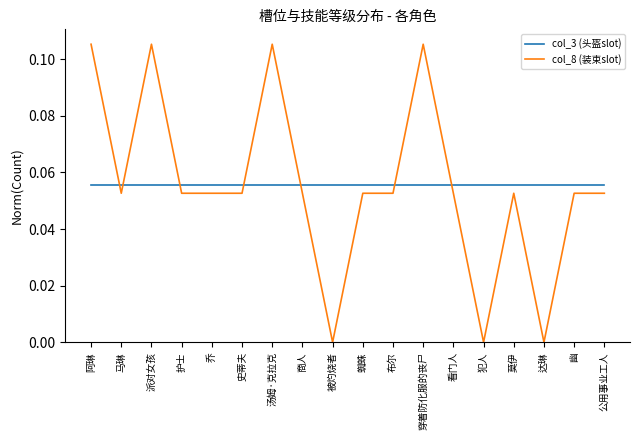

True or false: col_8 (装束slot) has a value of 0.0 at 犯人.

True